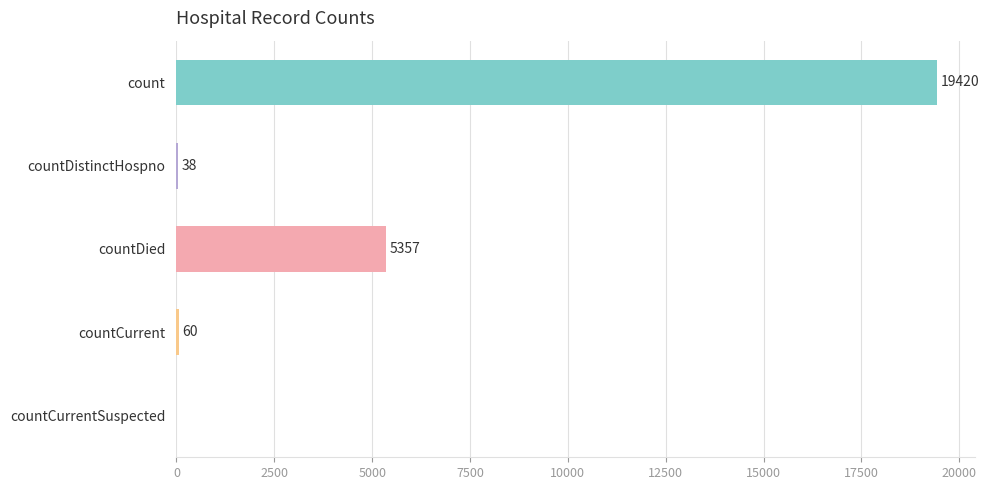

Are the bars grouped side by side (vs. stacked)?

No